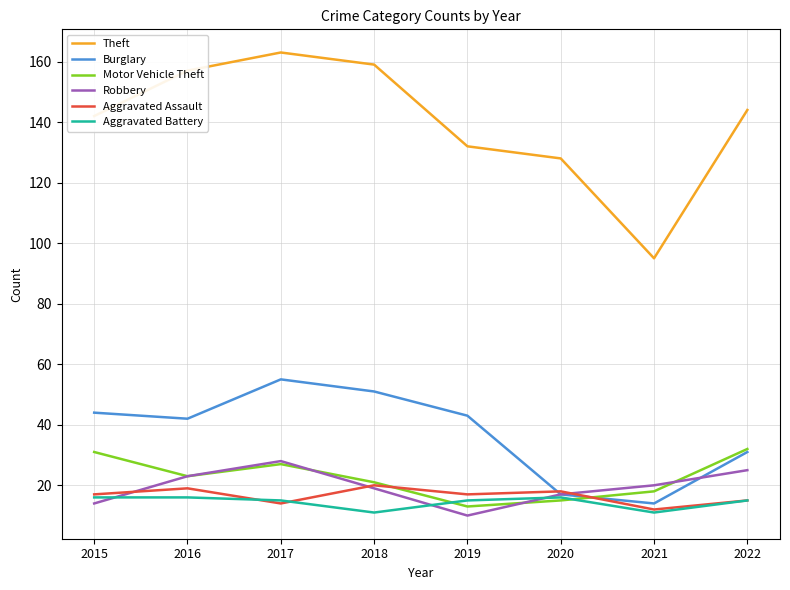

Is this an area chart (filled region under the line)?

No